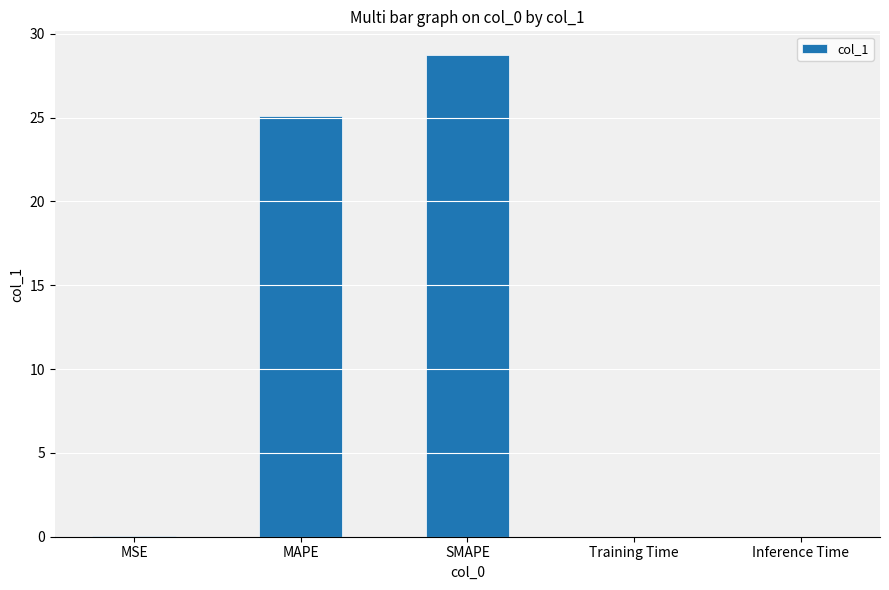

What is the sum of all values?

53.9